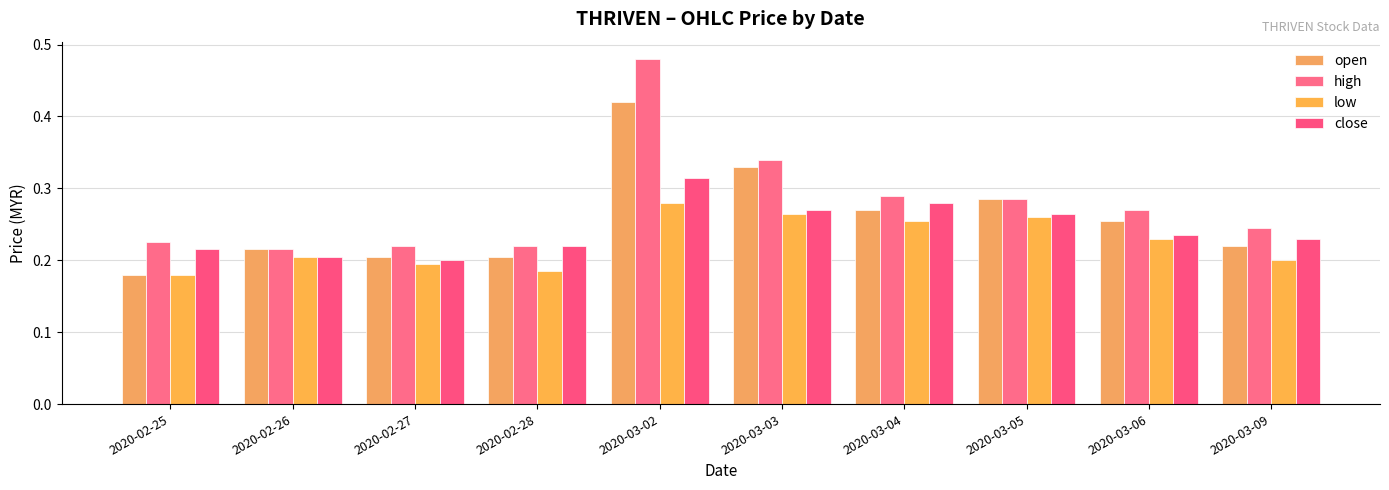

What position from the left is 2020-02-25?

1